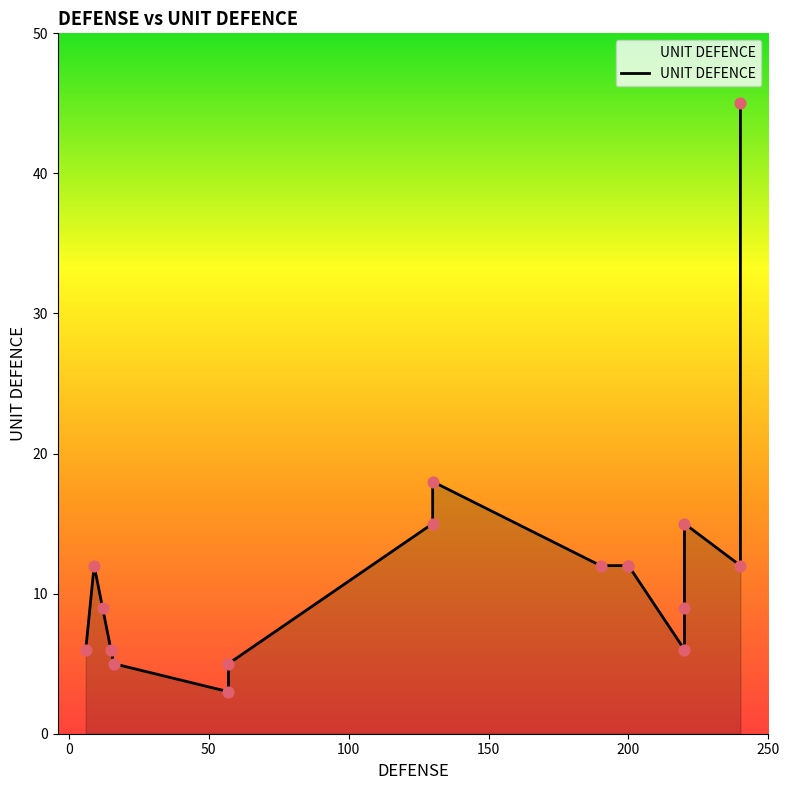

What is the ratio of the value at 15 to the value at 9?

0.5